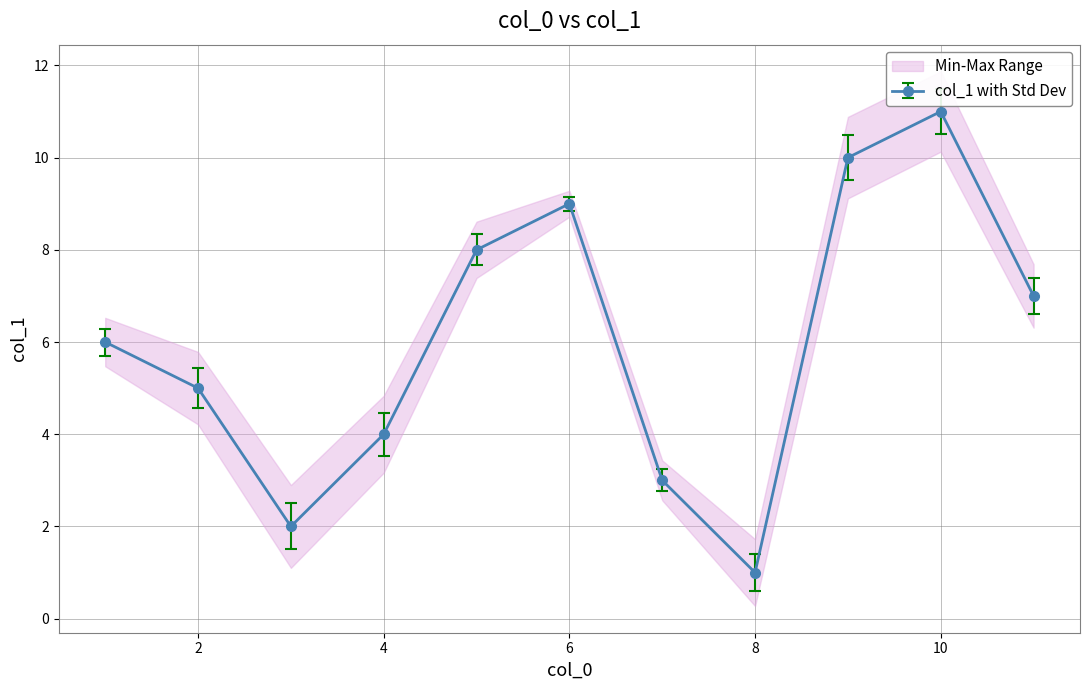

Which category has the highest value across all series?

10